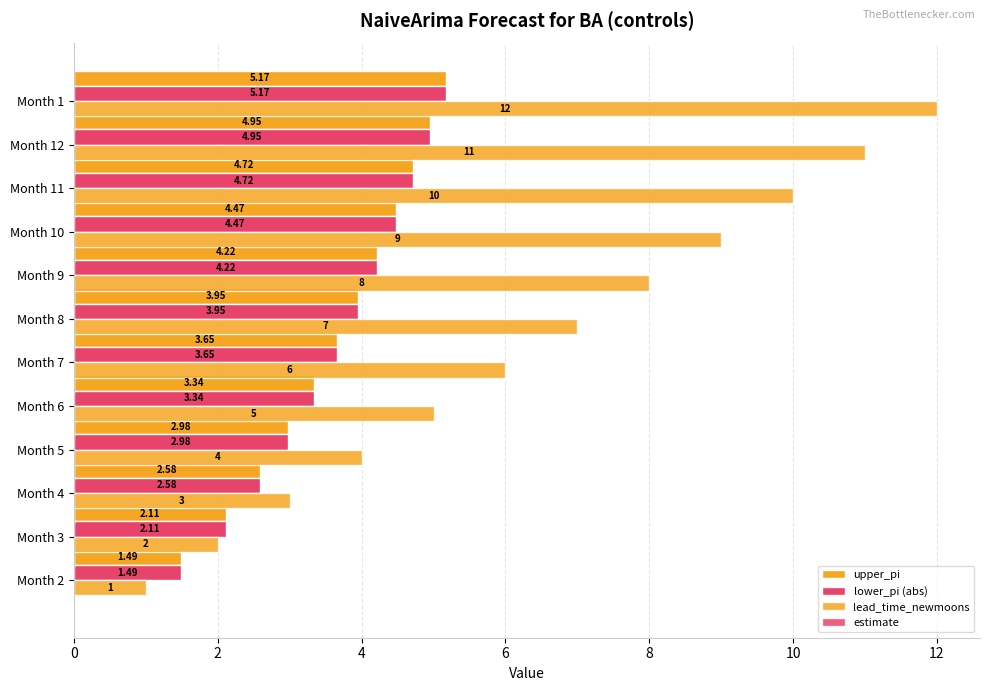

How many data points in lead_time_newmoons are less than 7?

6